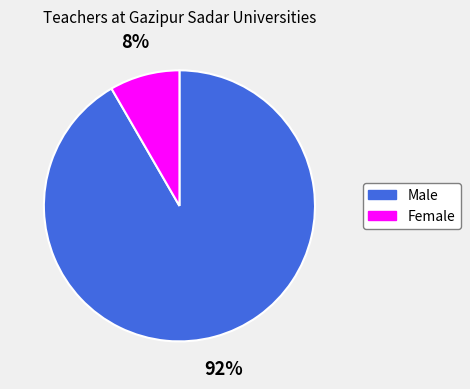

True or false: Male accounts for 92% of the total.

True